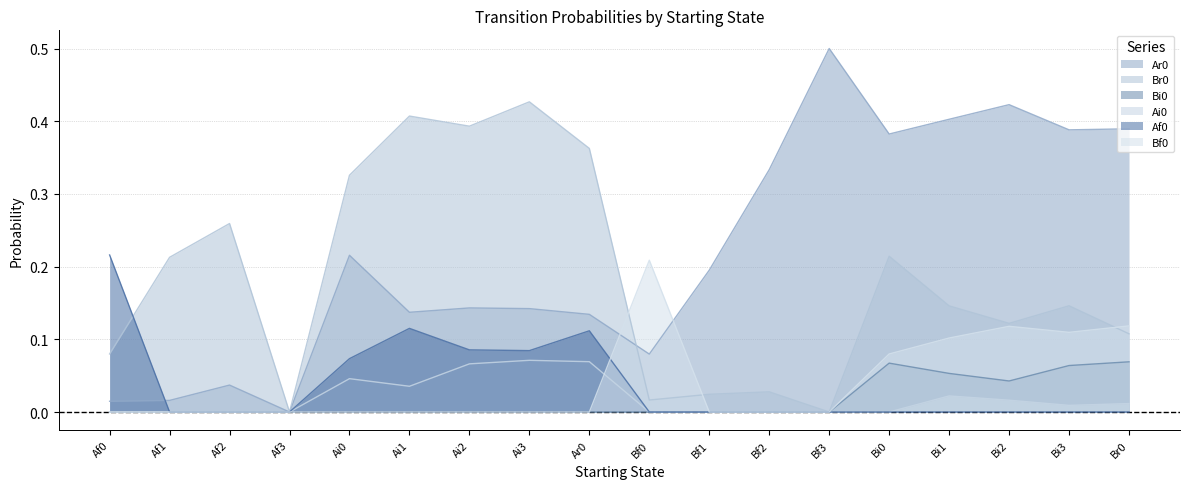

How many lines are shown in the chart?

6